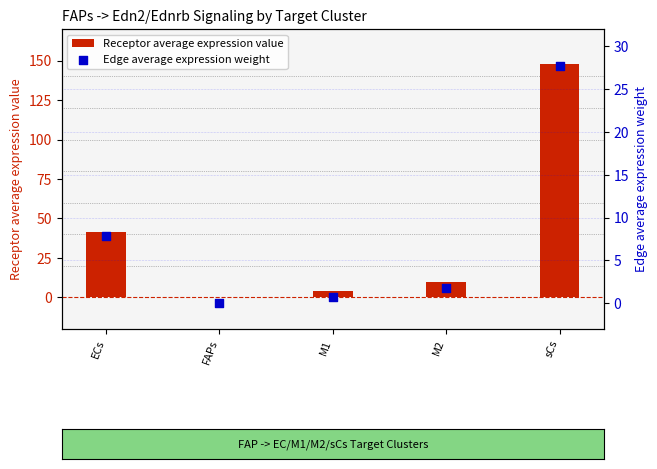

At which category is the sum across all series the highest?

sCs